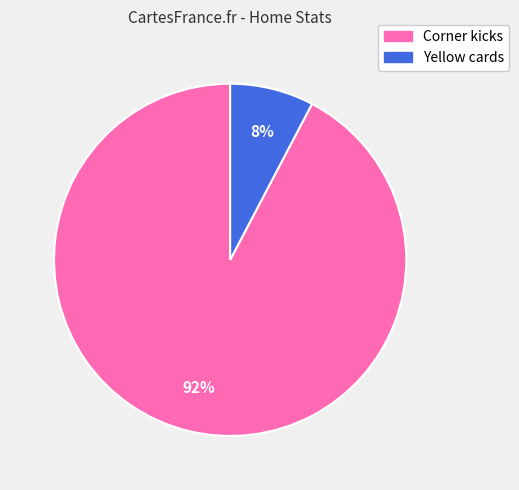

Combined, do Yellow cards and Corner kicks account for over 50%?

Yes